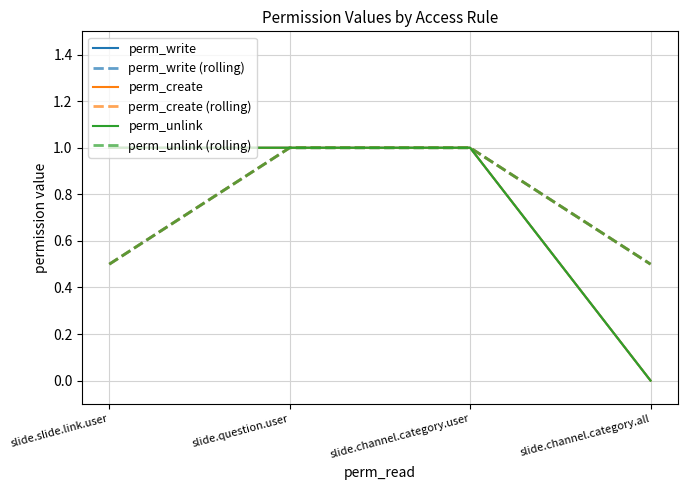

Is this an area chart (filled region under the line)?

No